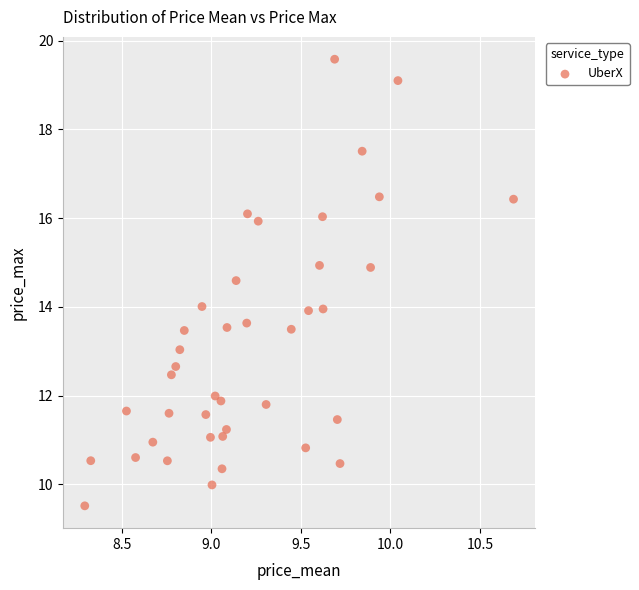

What is the range of X values (max minus min)?

2.4